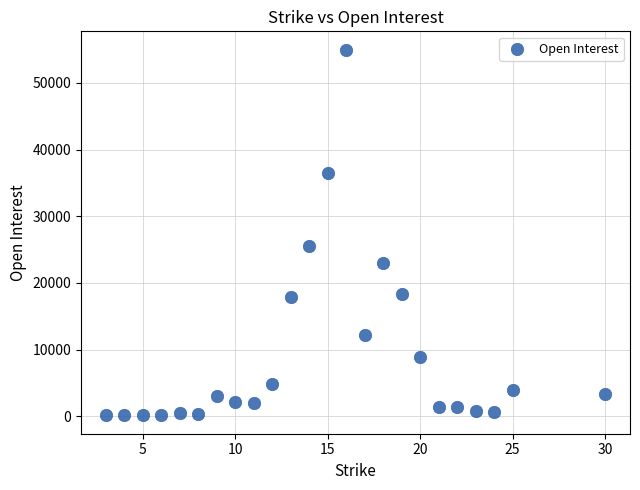

What is the range of Y values (max minus min)?

54845